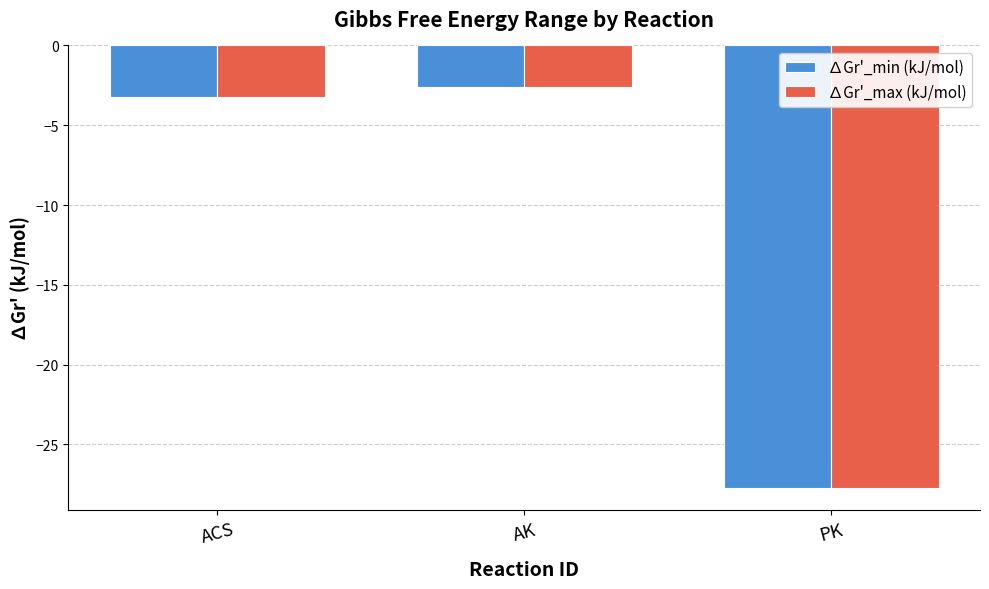

The value of ∆Gr'_min (kJ/mol) at ACS is -5.3. True or false?

False